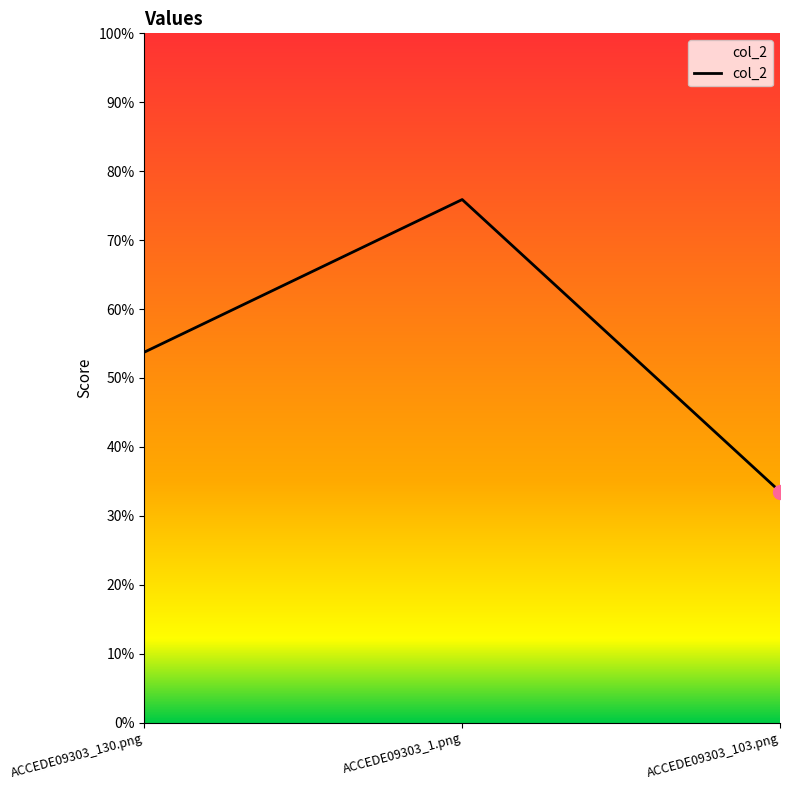

True or false: the data shows 0.5 at ACCEDE09303_130.png.

True